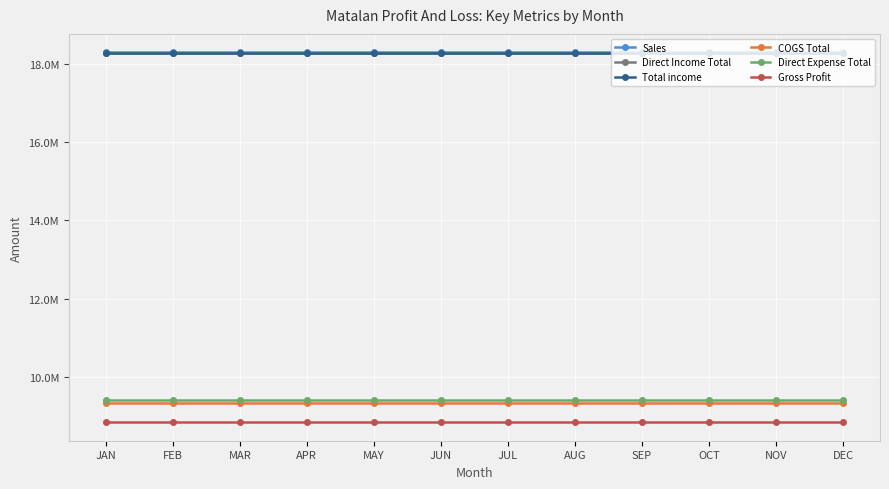

What position from the left is MAR?

3